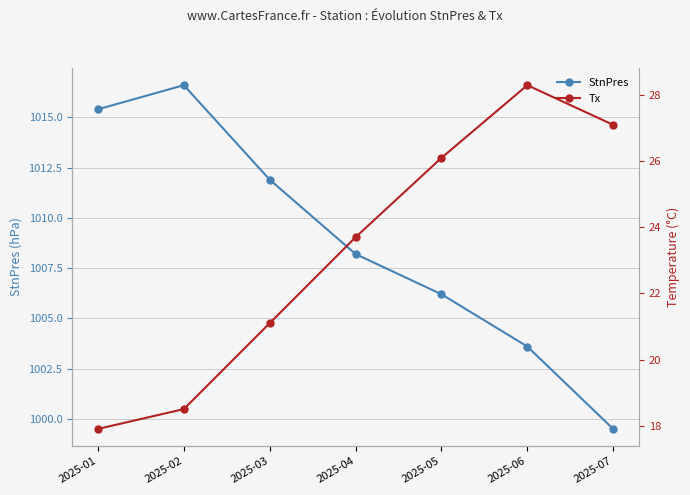

How many lines are shown in the chart?

2